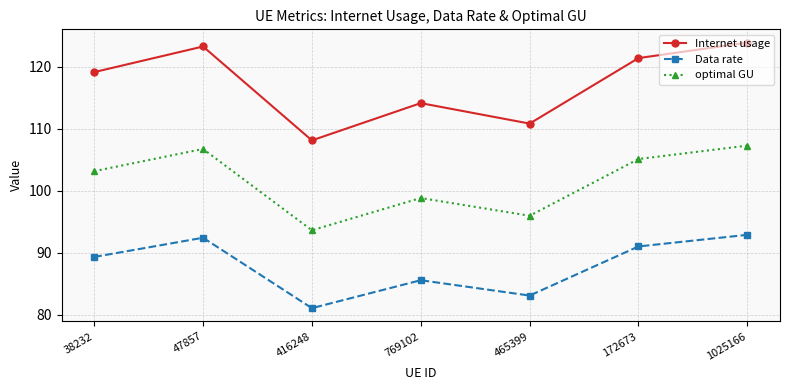

Where is the first local minimum for Data rate?

416248